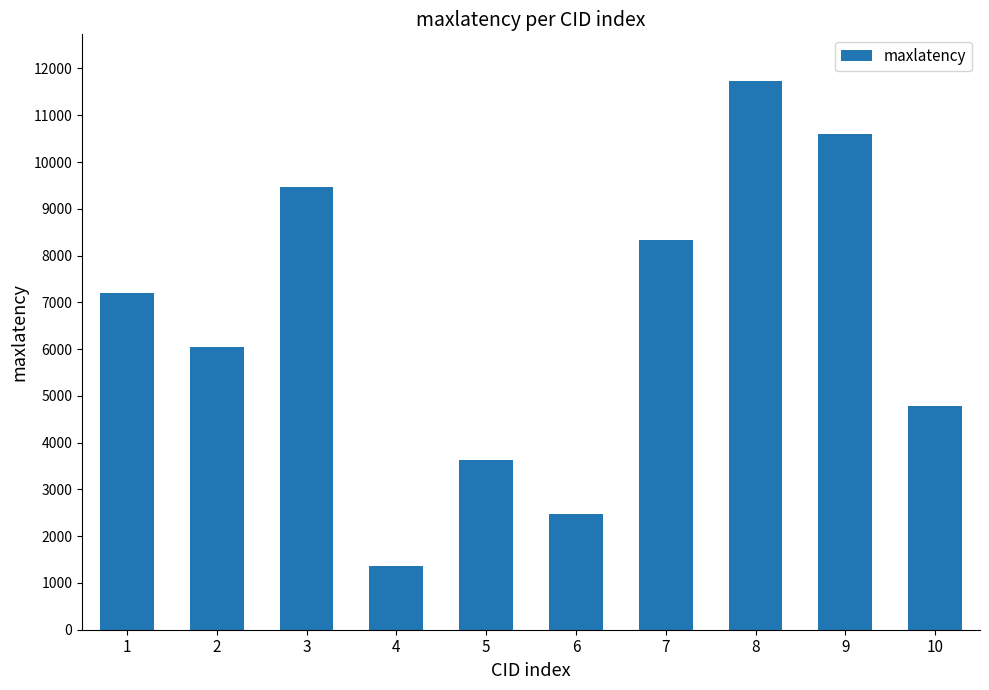

How many bars are there in total?

10